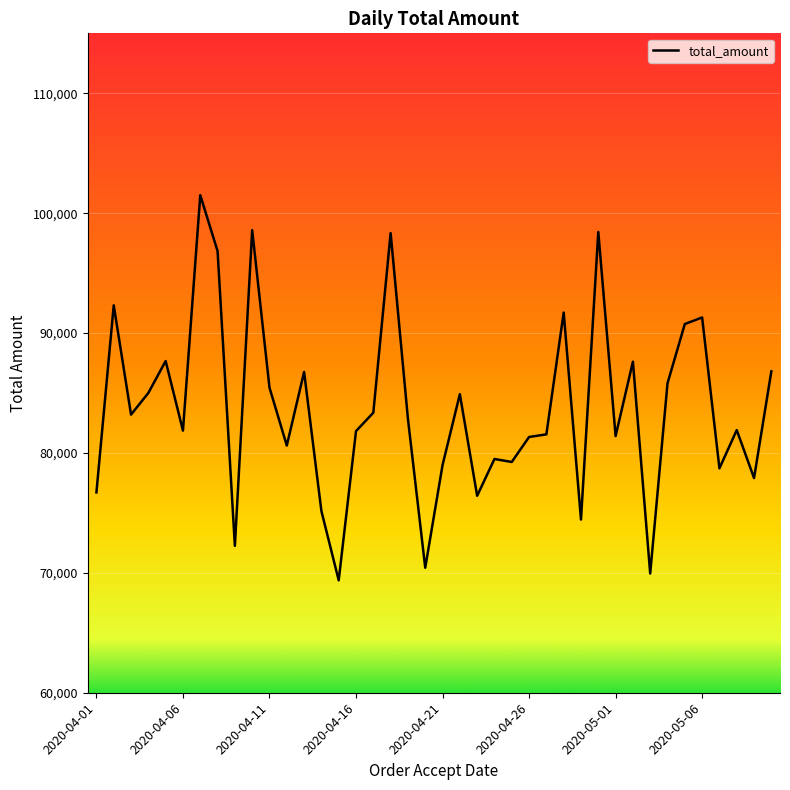

What is the difference between the maximum and minimum values?

32124